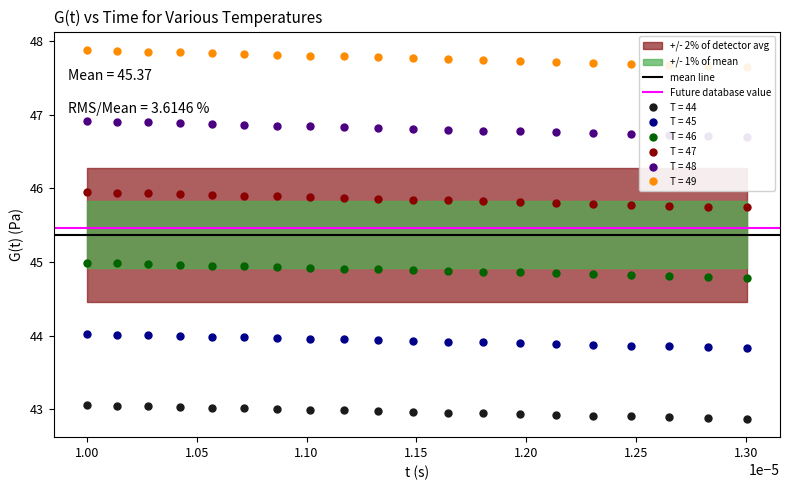

True or false: T = 46 and T = 45 intersect in this chart.

False